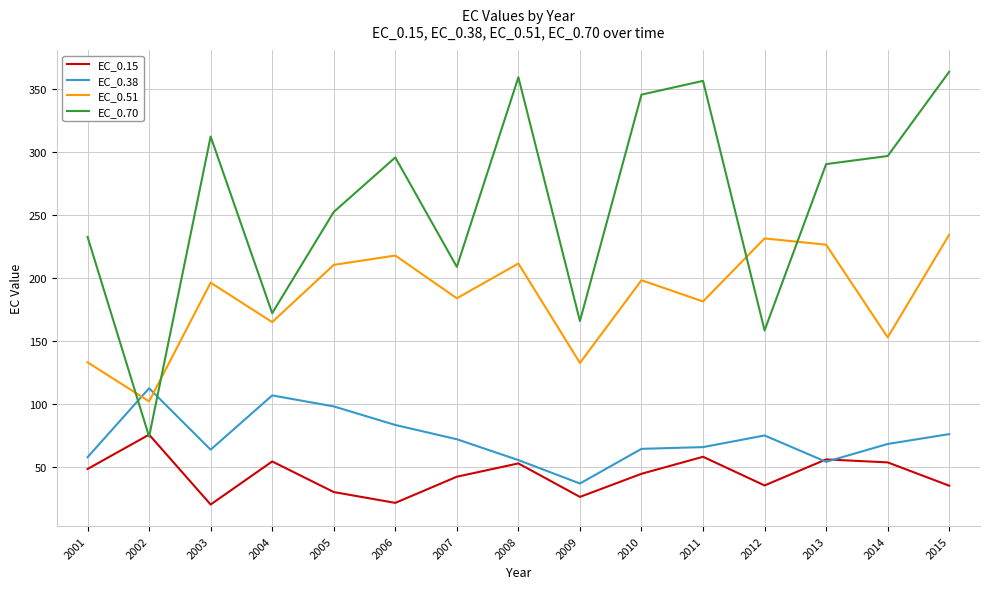

Which series has the largest total across all categories?

EC_0.70